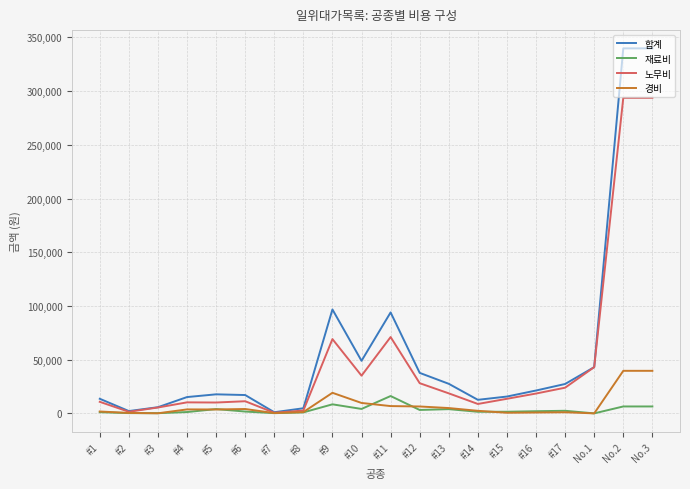

Rank the series at No.2 from lowest to highest value.

재료비, 경비, 노무비, 합계